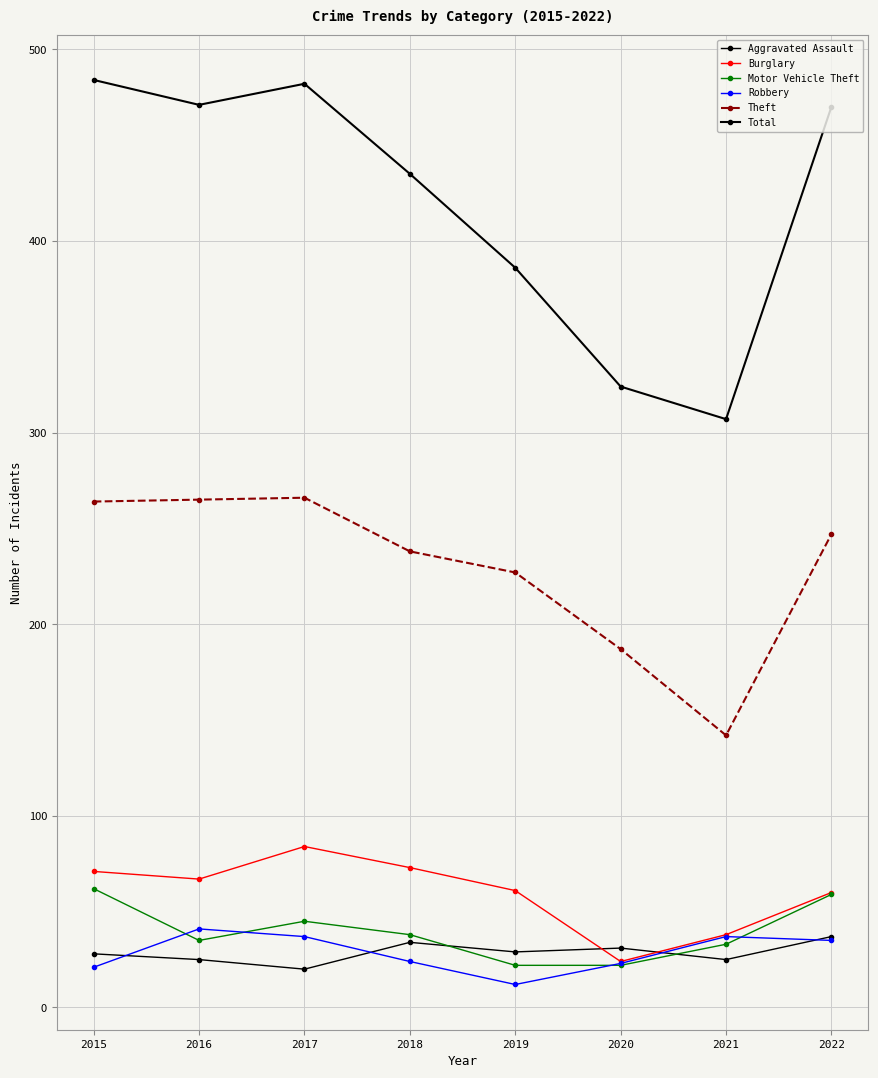

True or false: Theft and Burglary cross at least once.

False